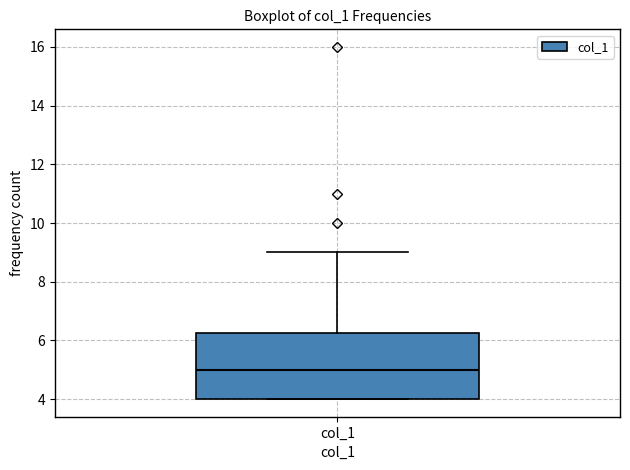

Read this box plot against the y-axis: the position of the median line, the range covered by the box, and the ends of both whiskers. The values are not printed on the chart, so give them approximately, as read against the axis.

median 5.0, box 4.0 to 6.2, whiskers 4.0 to 9.0